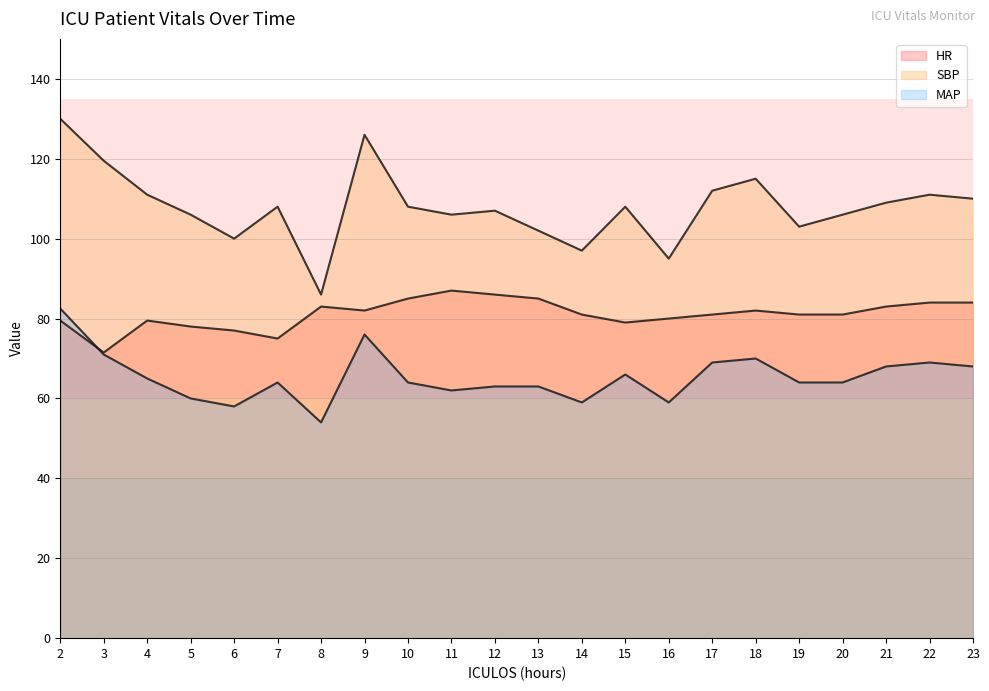

How many lines are shown in the chart?

3